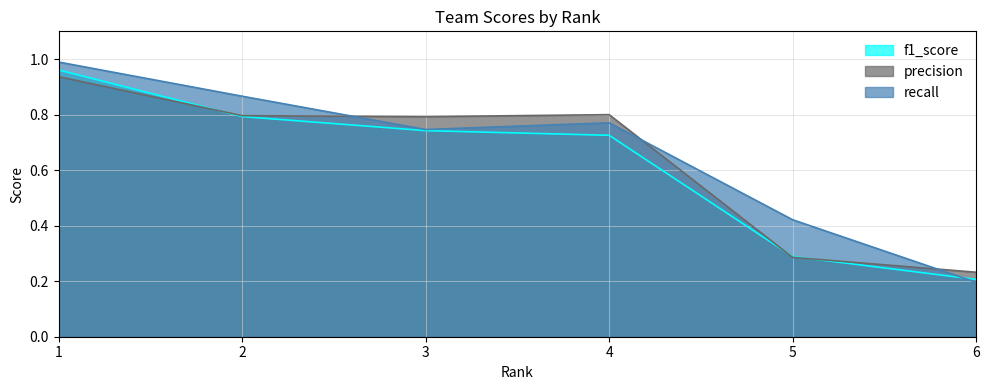

Is the value of recall at 1 greater than the value of f1_score at 1?

Yes